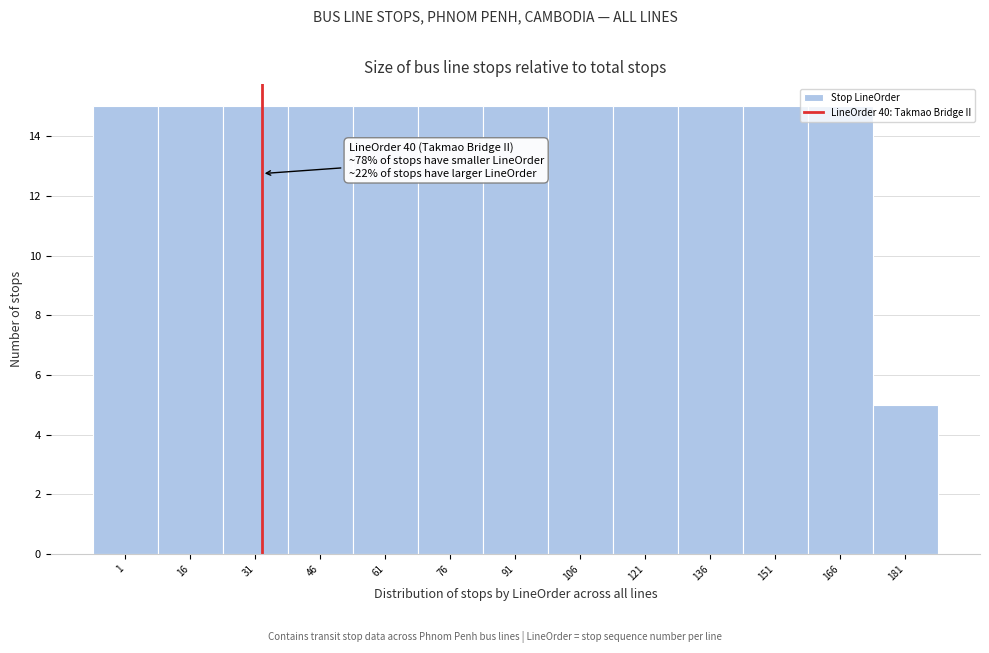

What is the average value?

14